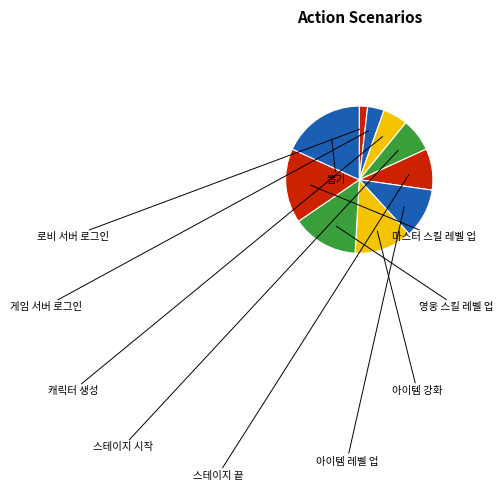

How many segments does this pie chart have?

10